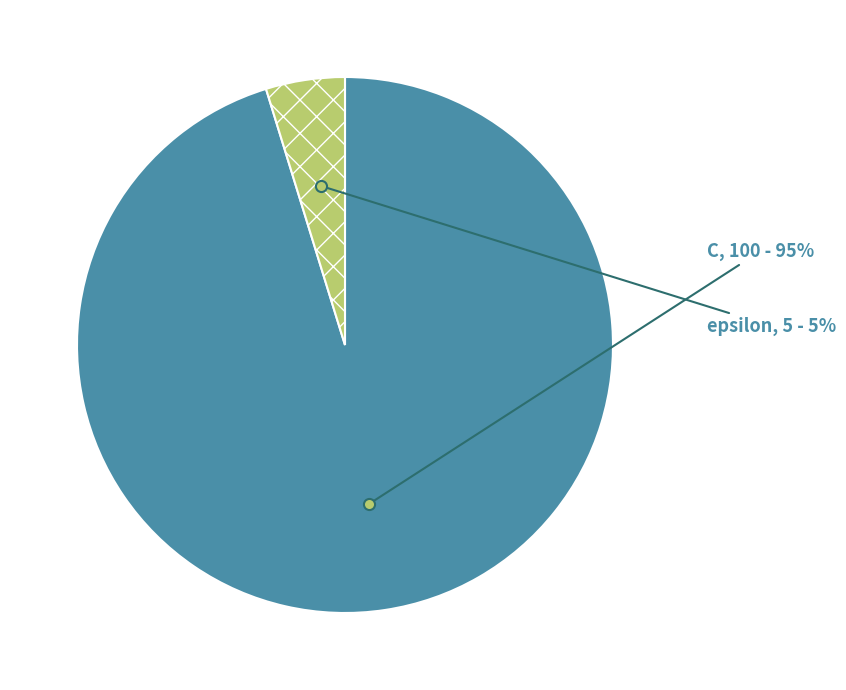

Between C and epsilon, which is larger?

C